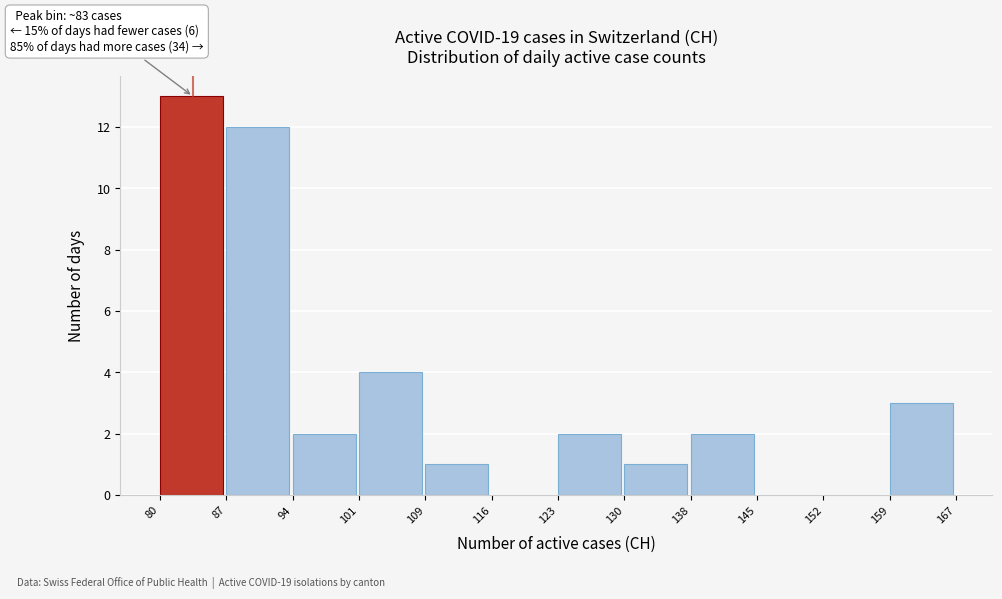

Over which range of the x-axis is the bar tallest?

80 to 87